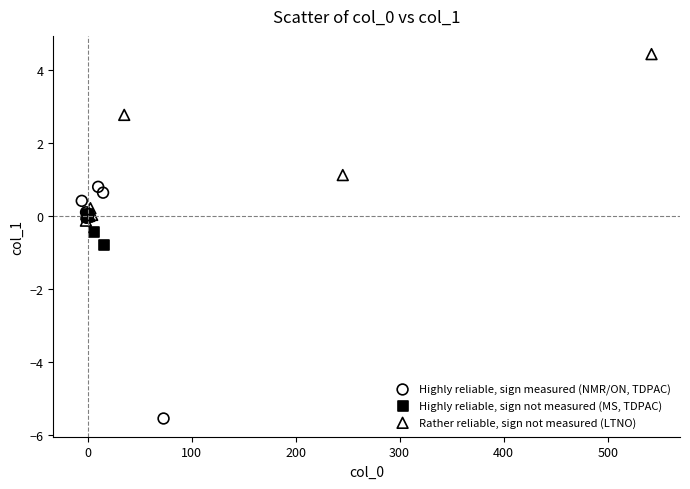

Which series contains the highest Y value?

Rather reliable, sign not measured (LTNO)